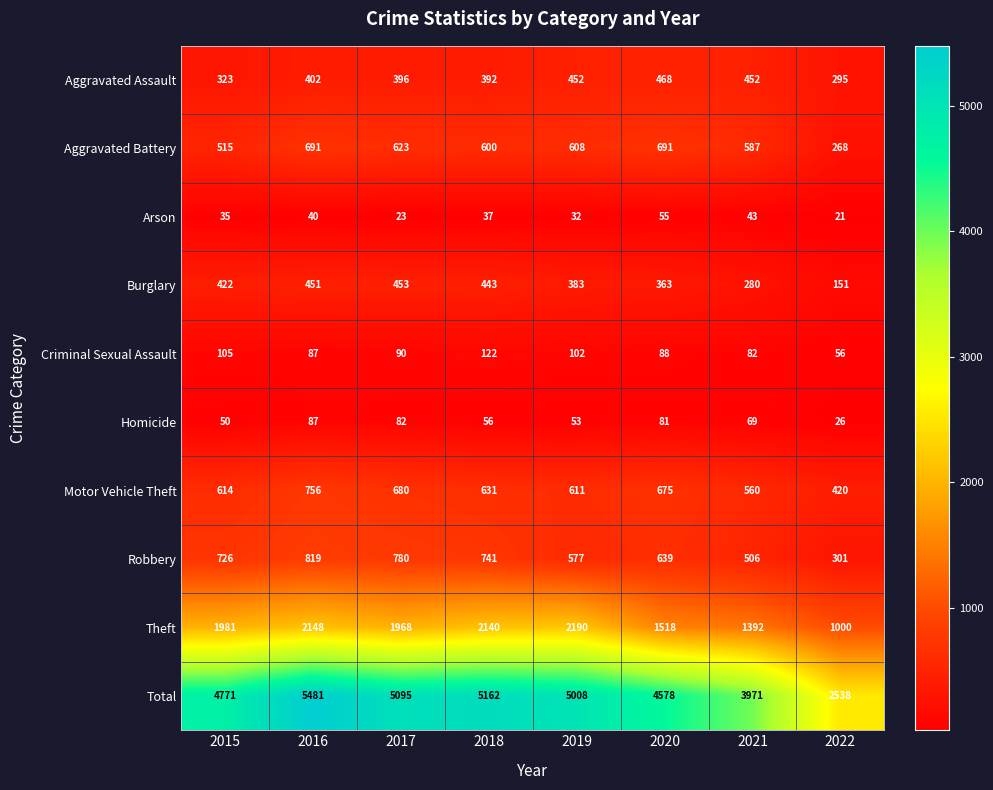

How many values in the Burglary series are below 422?

4